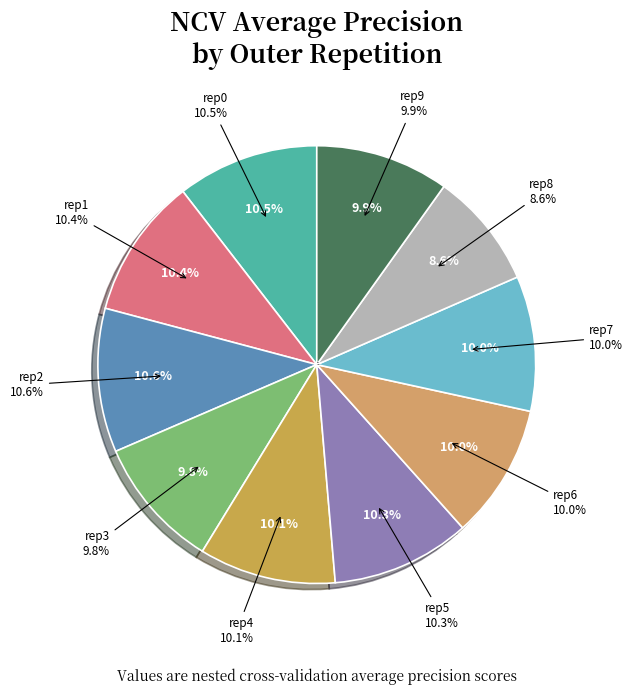

Is it true that outer-repetition5 is 10% of the pie?

True